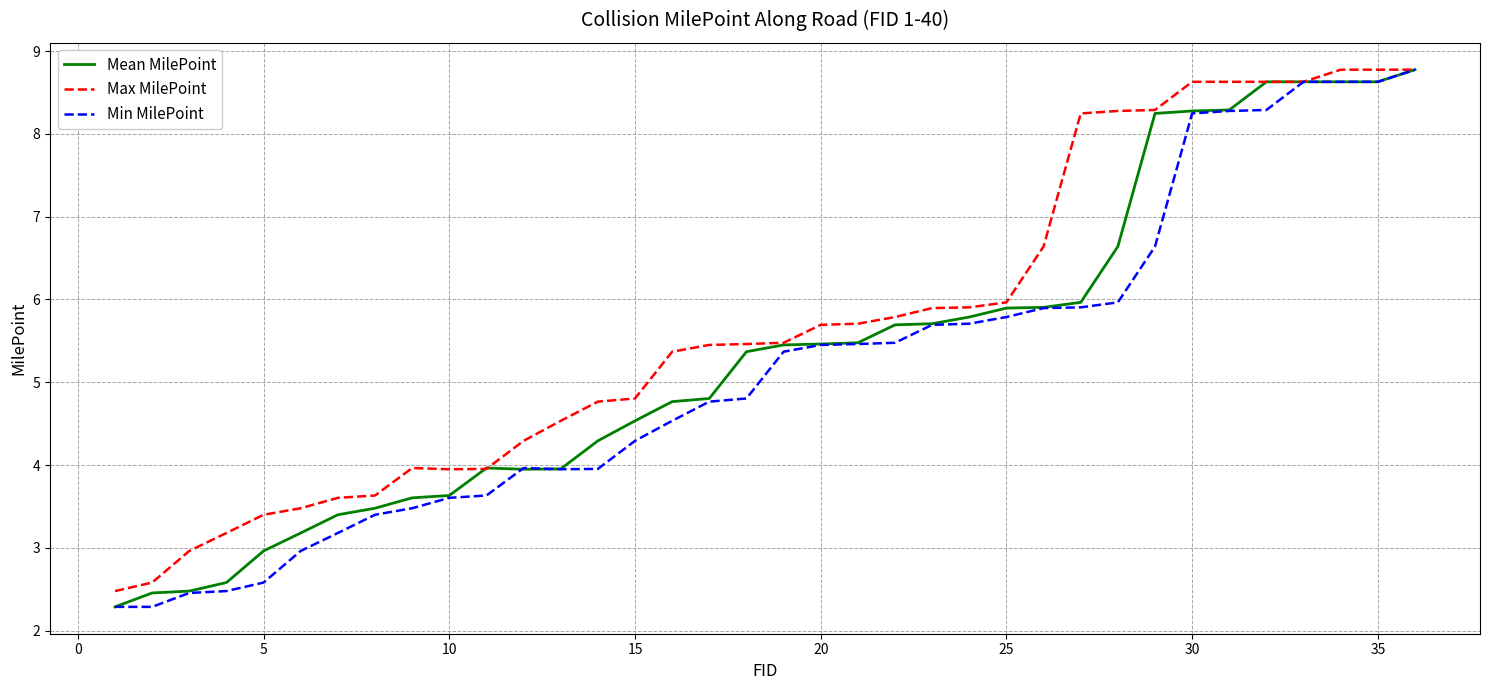

What is the smallest value displayed?

2.3